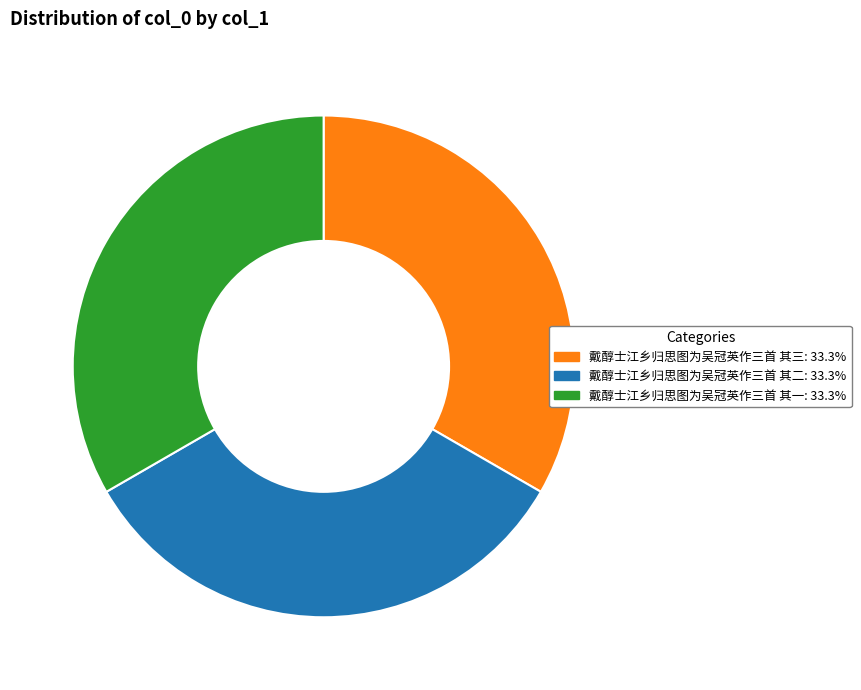

Does 戴醇士江乡归思图为吴冠英作三首 其二 represent more than half of the total?

No